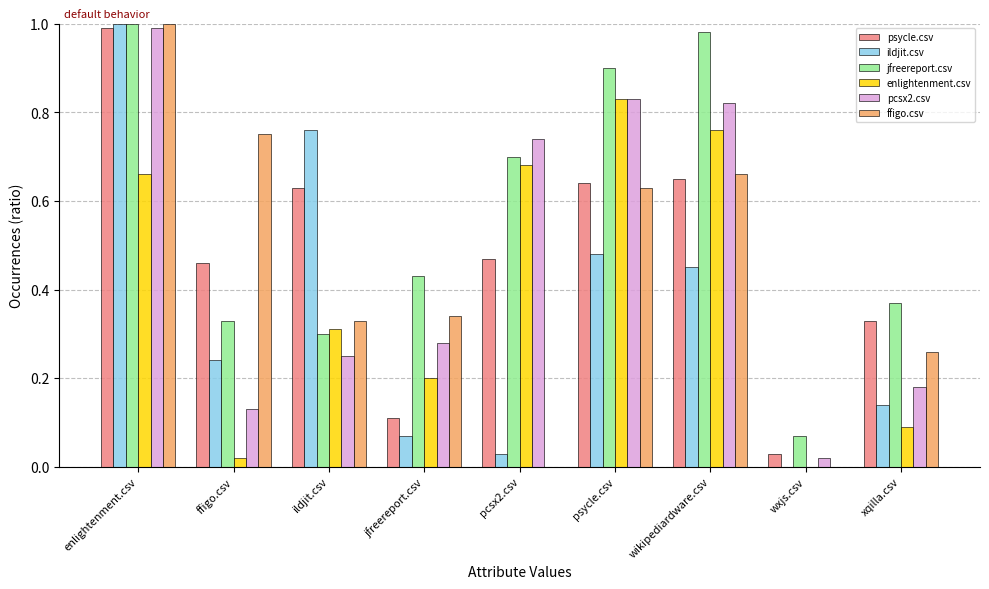

Where is pcsx2.csv nearest to the value 0?

wxjs.csv